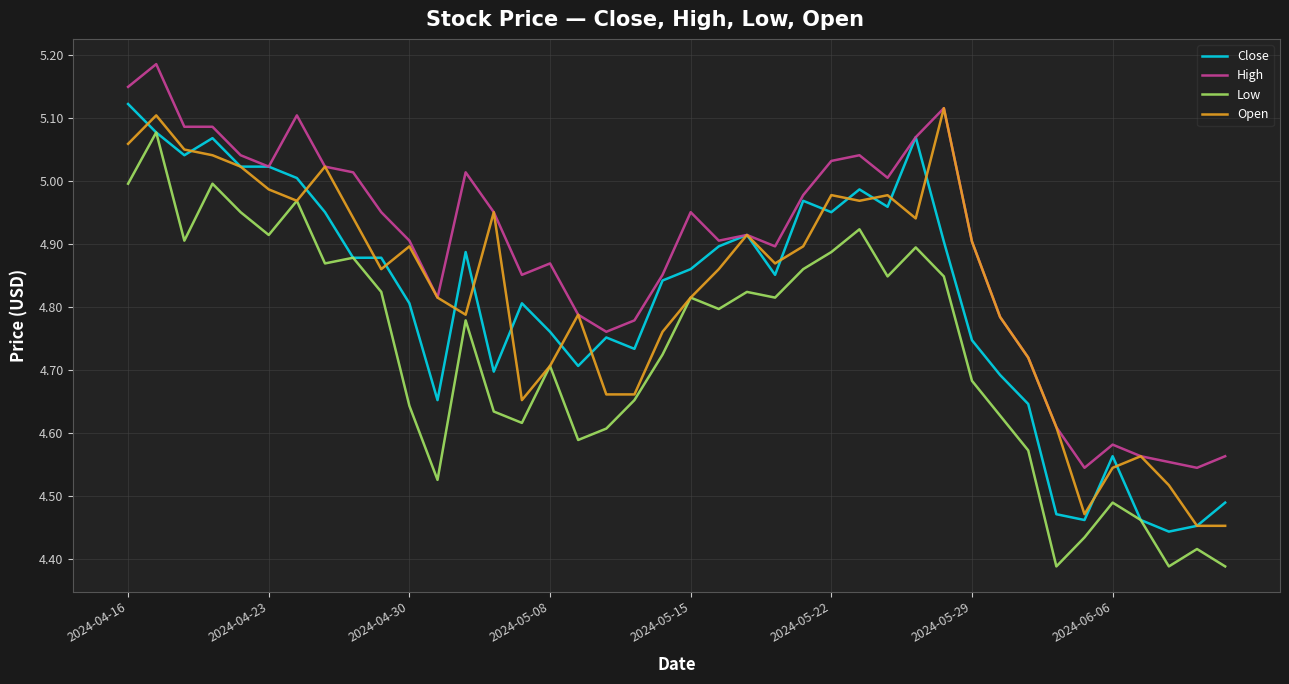

Which series has the largest total across all categories?

High